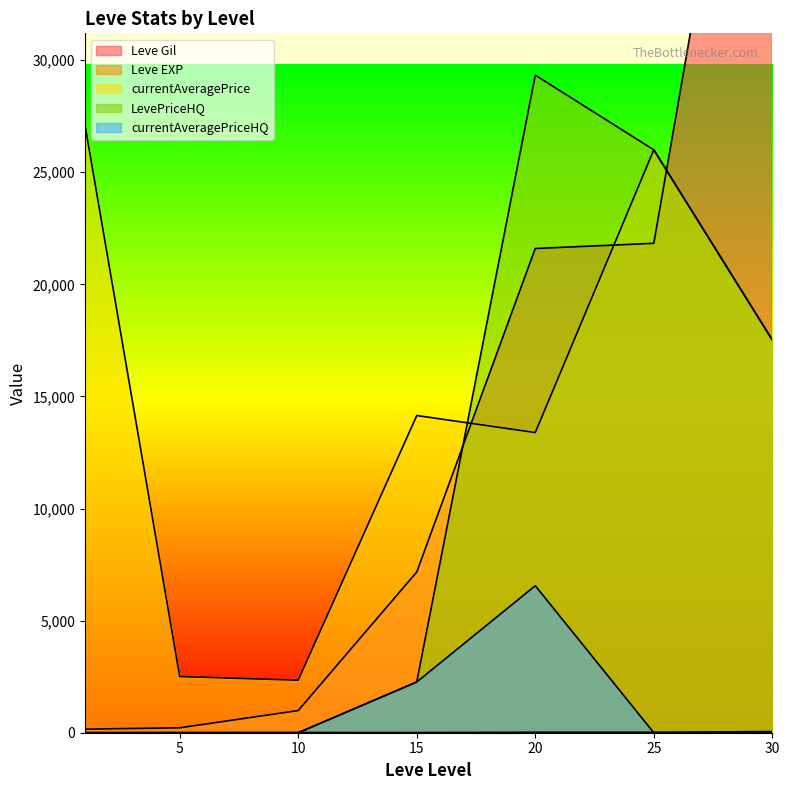

At which category does the chart reach its peak across all series?

30